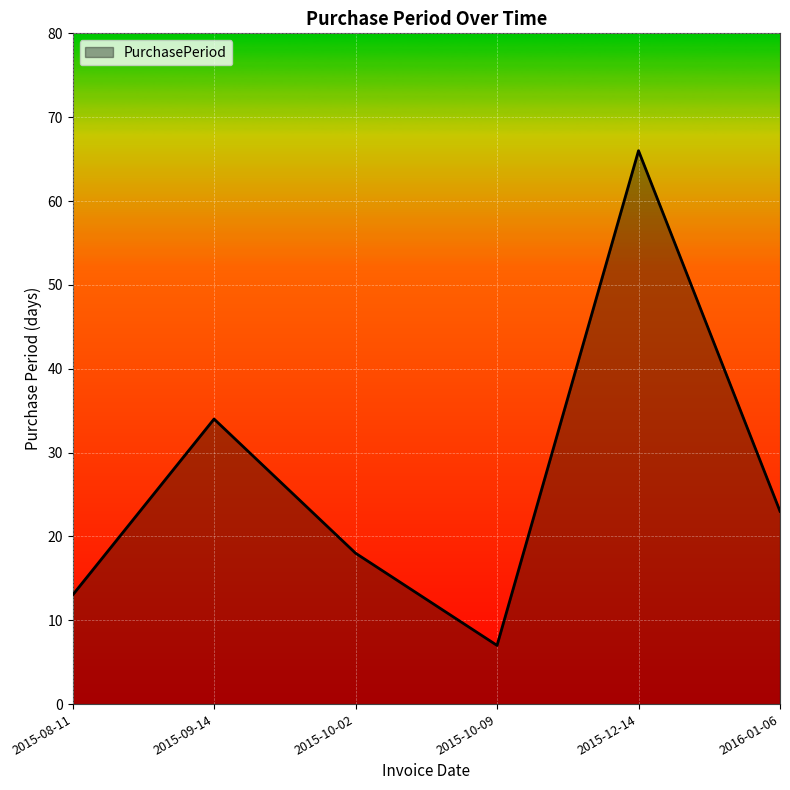

At which label is the value closest to 36?

2015-09-14